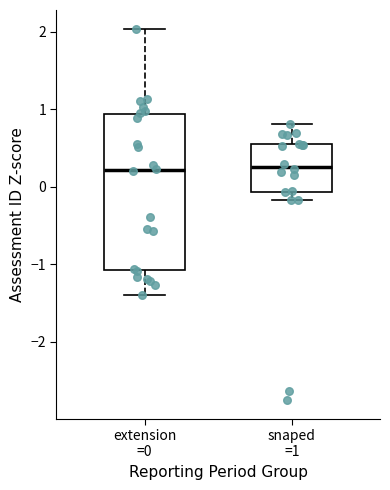

Reading left to right, read every box against the y-axis: the position of its median line, the range the box covers, and the ends of its whiskers. The values are not printed on the chart, so give them approximately, as read against the axis.

extension =0: median 0.2, box -1.1 to 0.9, whiskers -1.4 to 2.0
snaped =1: median 0.3, box -0.1 to 0.6, whiskers -0.2 to 0.8